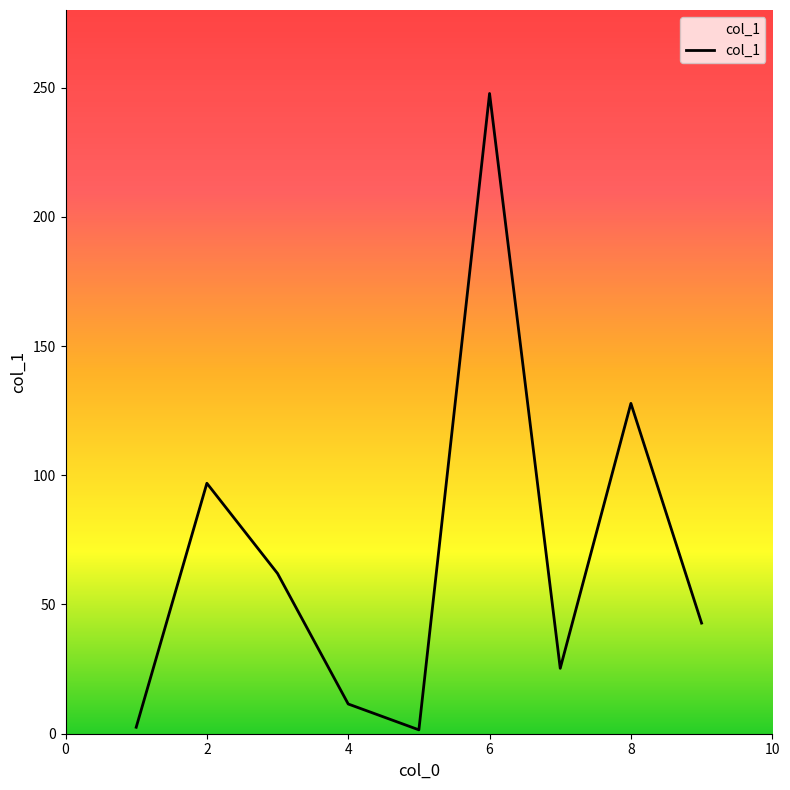

What is the maximum value shown in the chart?

247.7